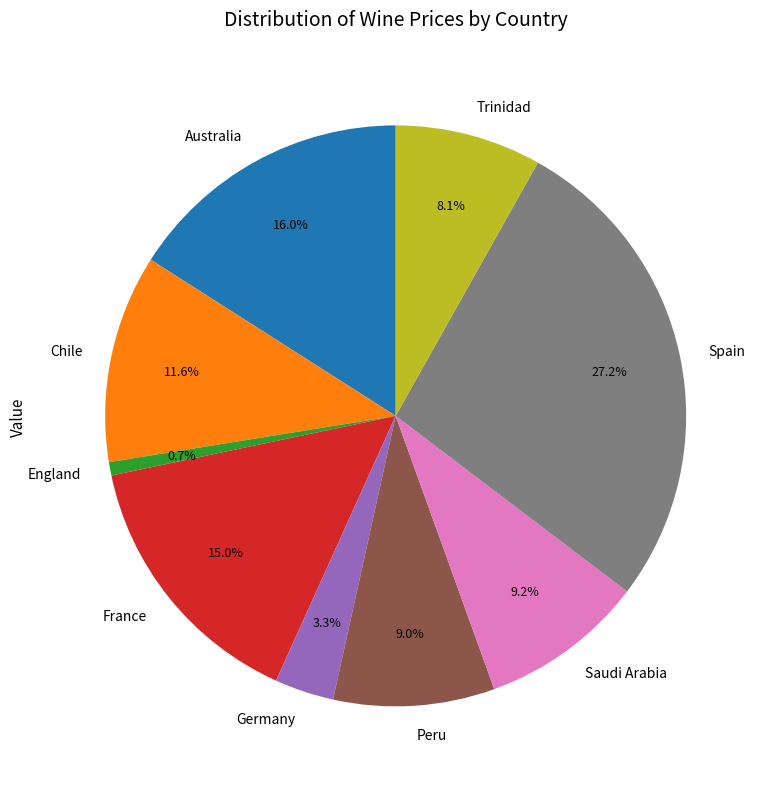

Does France represent more than half of the total?

No